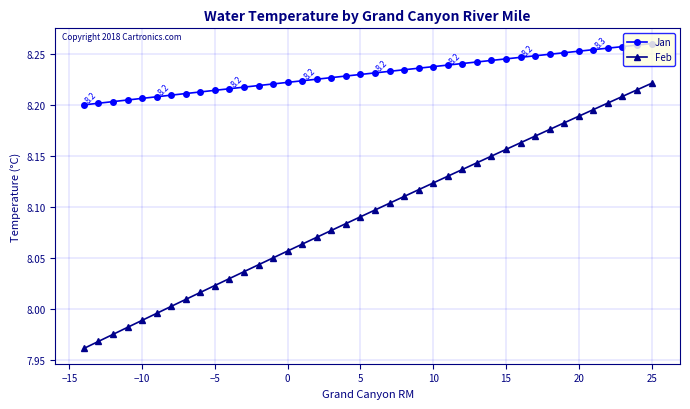

At how many categories does at least one series exceed 7?

40